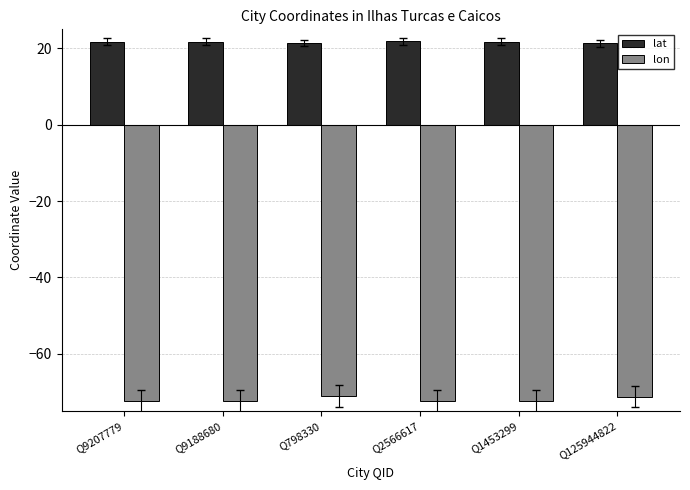

What is the difference between the highest and lowest values at Q9207779?

94.1